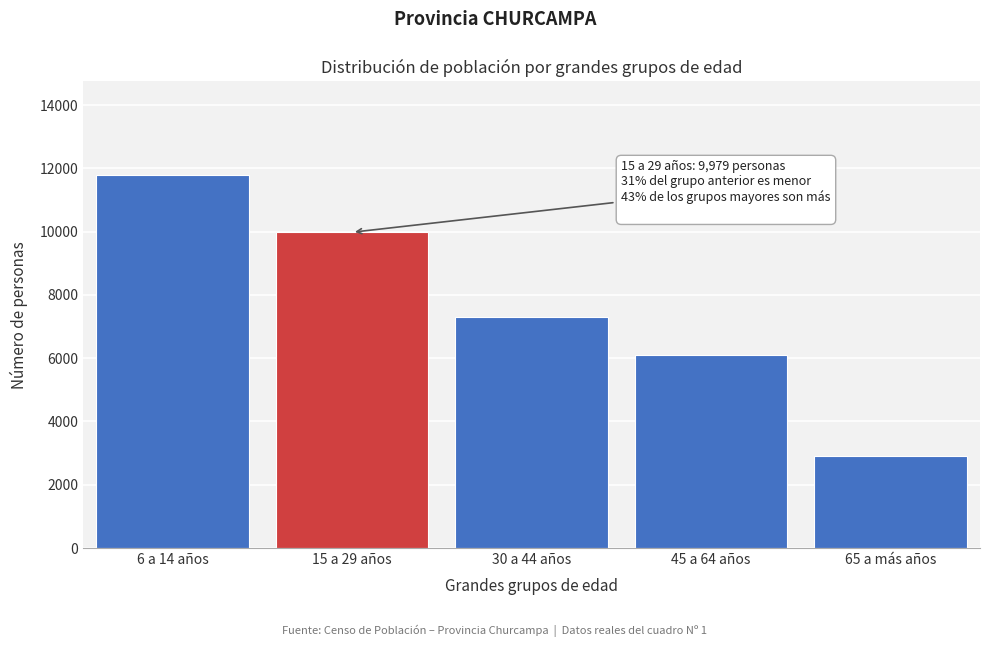

Reading right to left, transcribe all the data shown in this chart.

2923	6104	7298	9979	11796